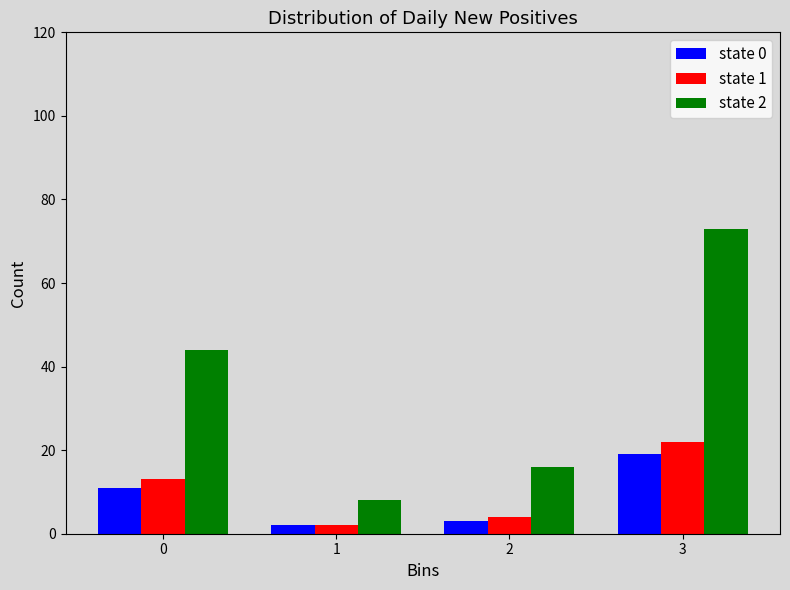

Reading left to right, extract all data points from this chart.

state 0: 11	2	3	19
state 1: 13	2	4	22
state 2: 44	8	16	73